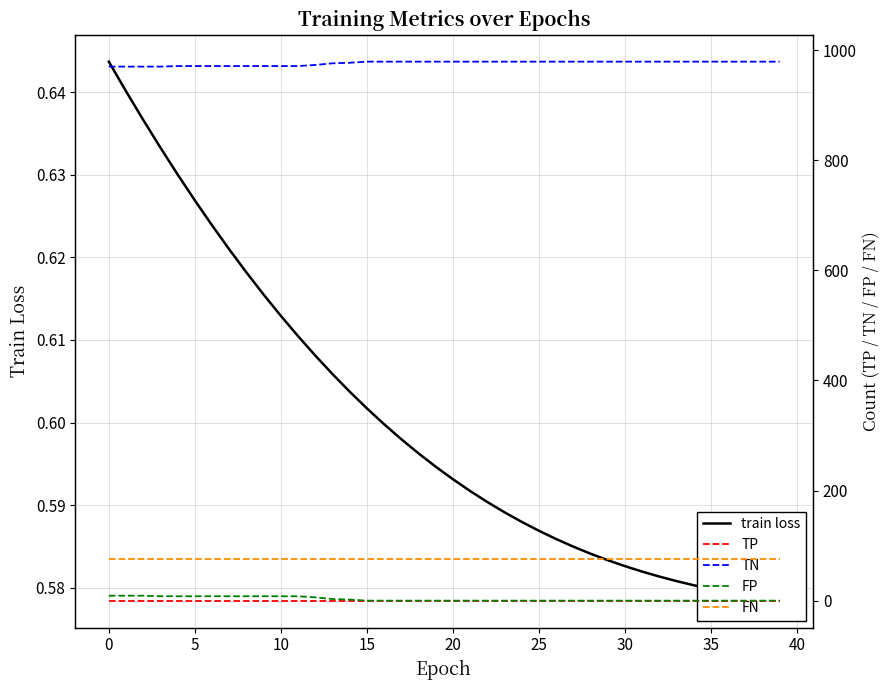

What is the difference between the highest and lowest values at 32?

979.0